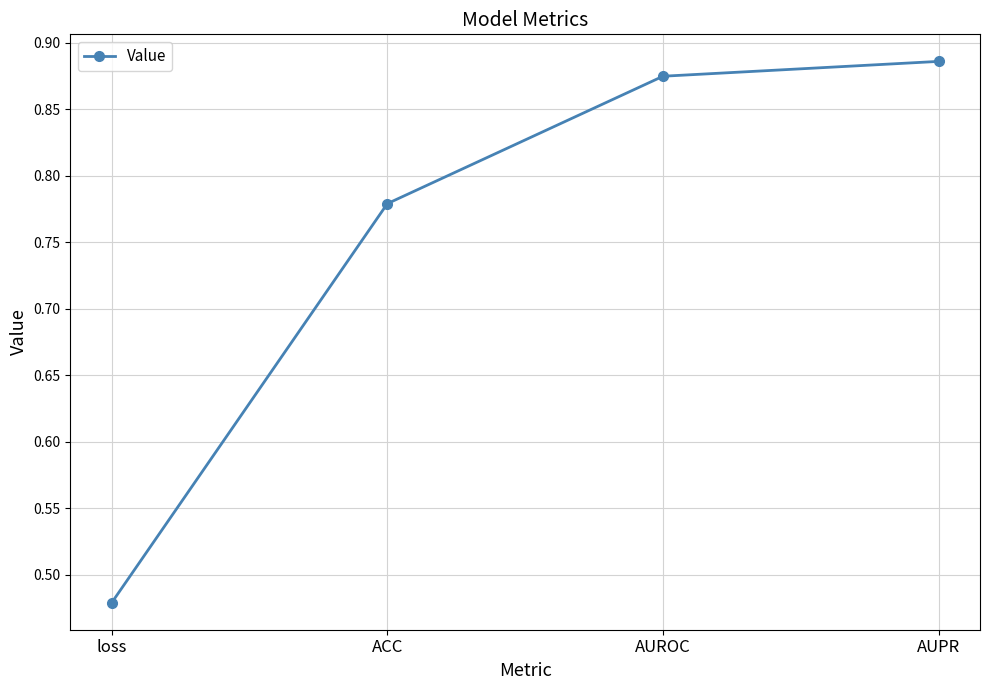

Rank the categories by value from lowest to highest.

loss, ACC, AUROC, AUPR